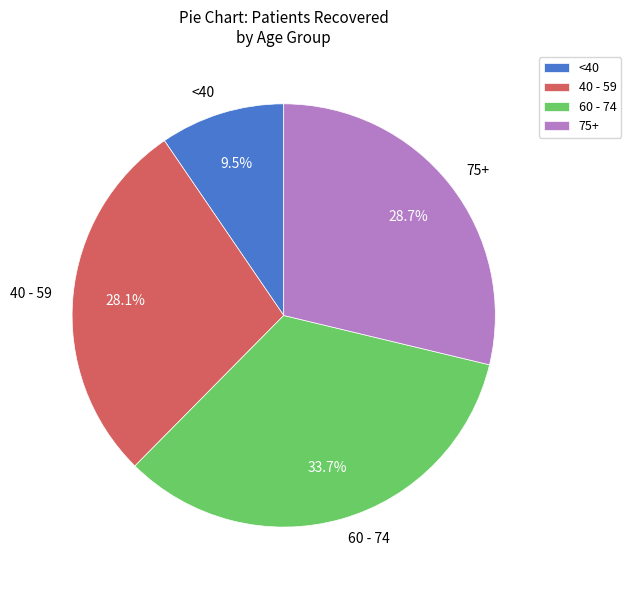

Which slice is the largest?

60 - 74